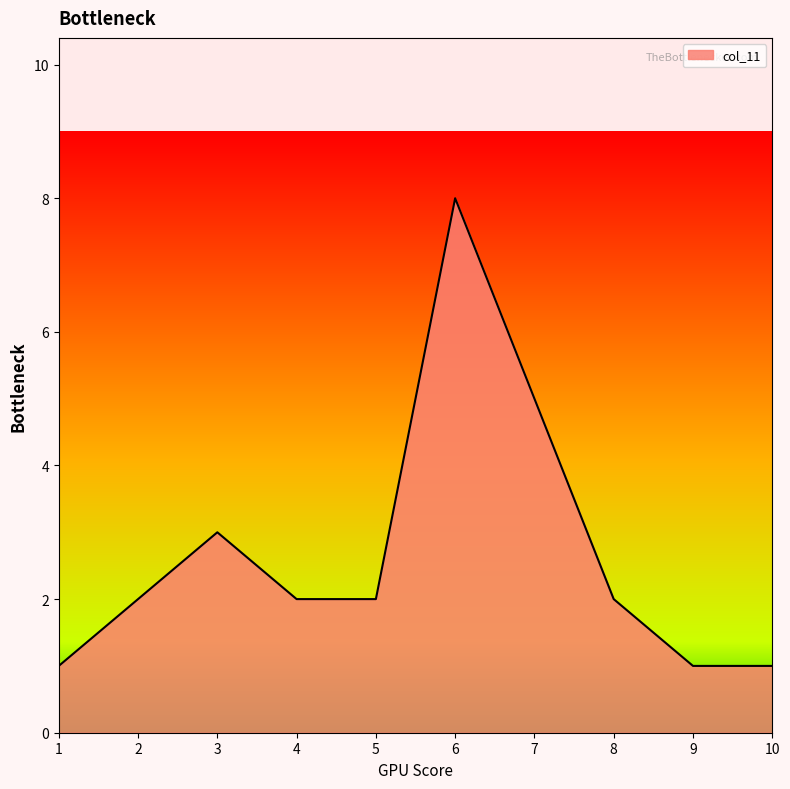

What is the difference between the second highest and second lowest values?

4